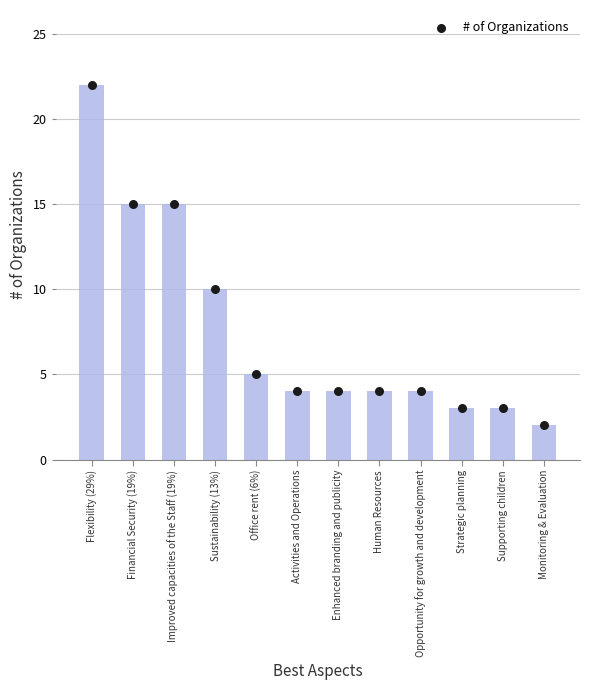

Approximately how many times larger is the value at Supporting children compared to Strategic planning?

1.0